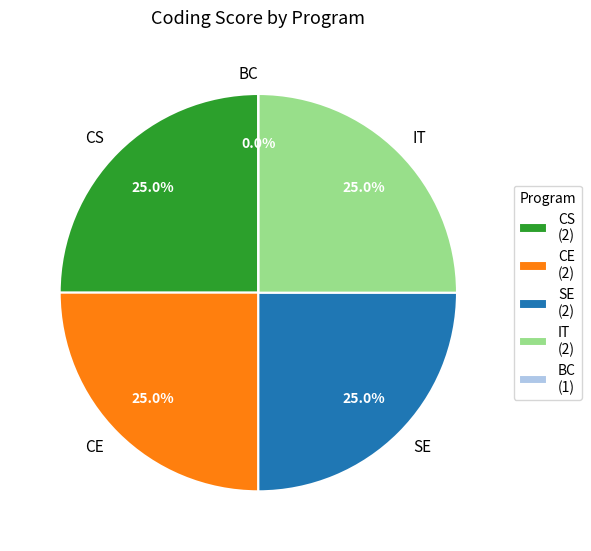

Which slice is the smallest?

BC